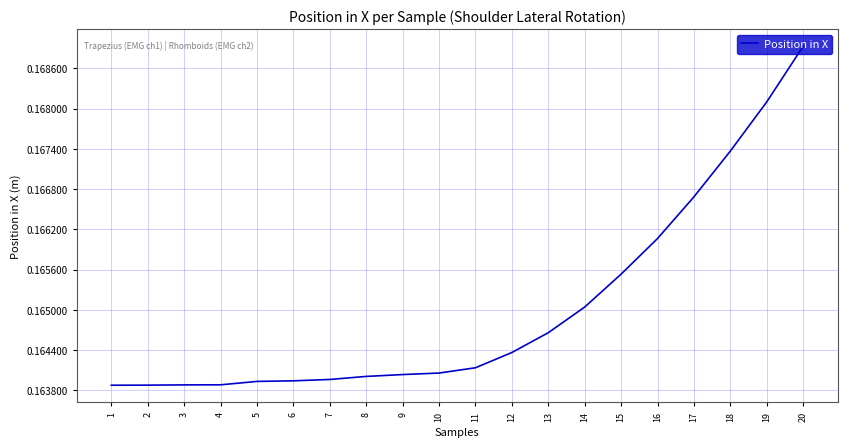

Which has a higher value, 14 or 17?

17